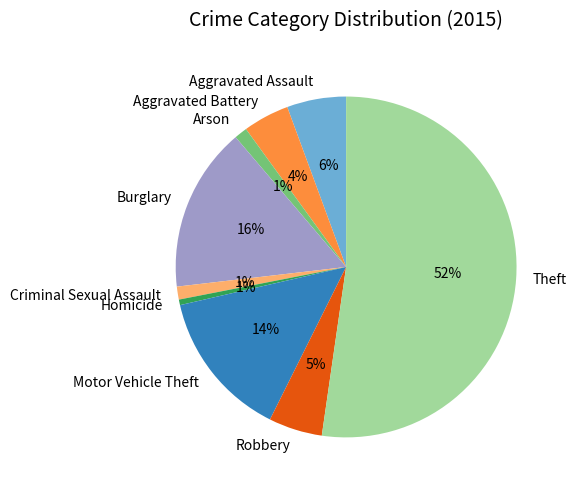

To the nearest percent, what percentage of the pie is Aggravated Battery?

4%